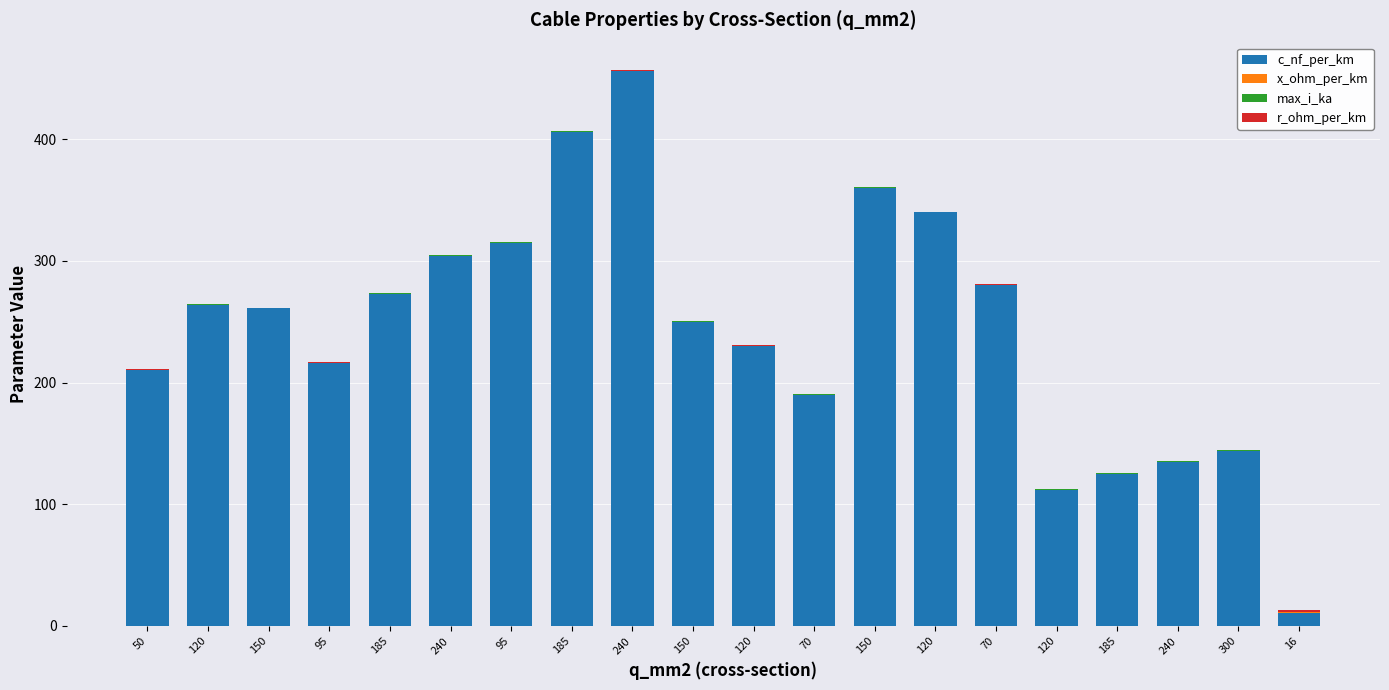

What is the label of the 7th bar from the left?

95